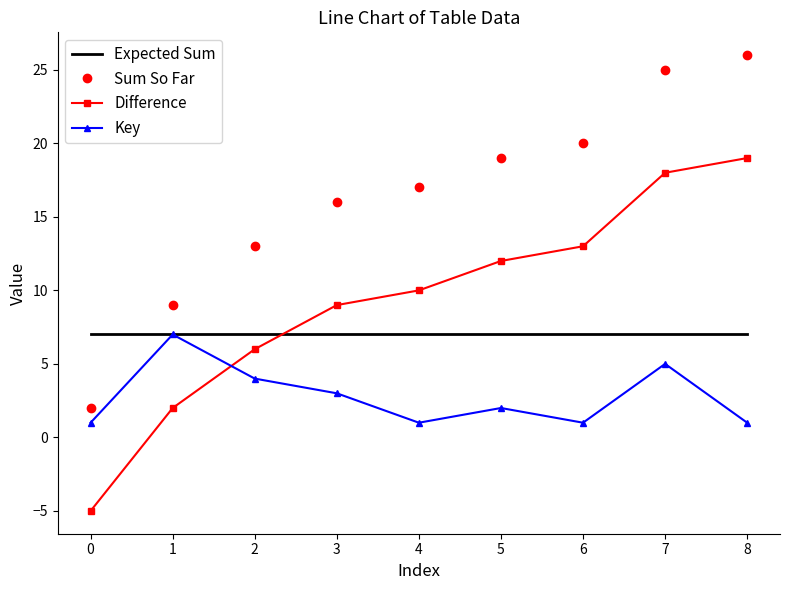

What is the spread (max minus min) of values at 6?

19